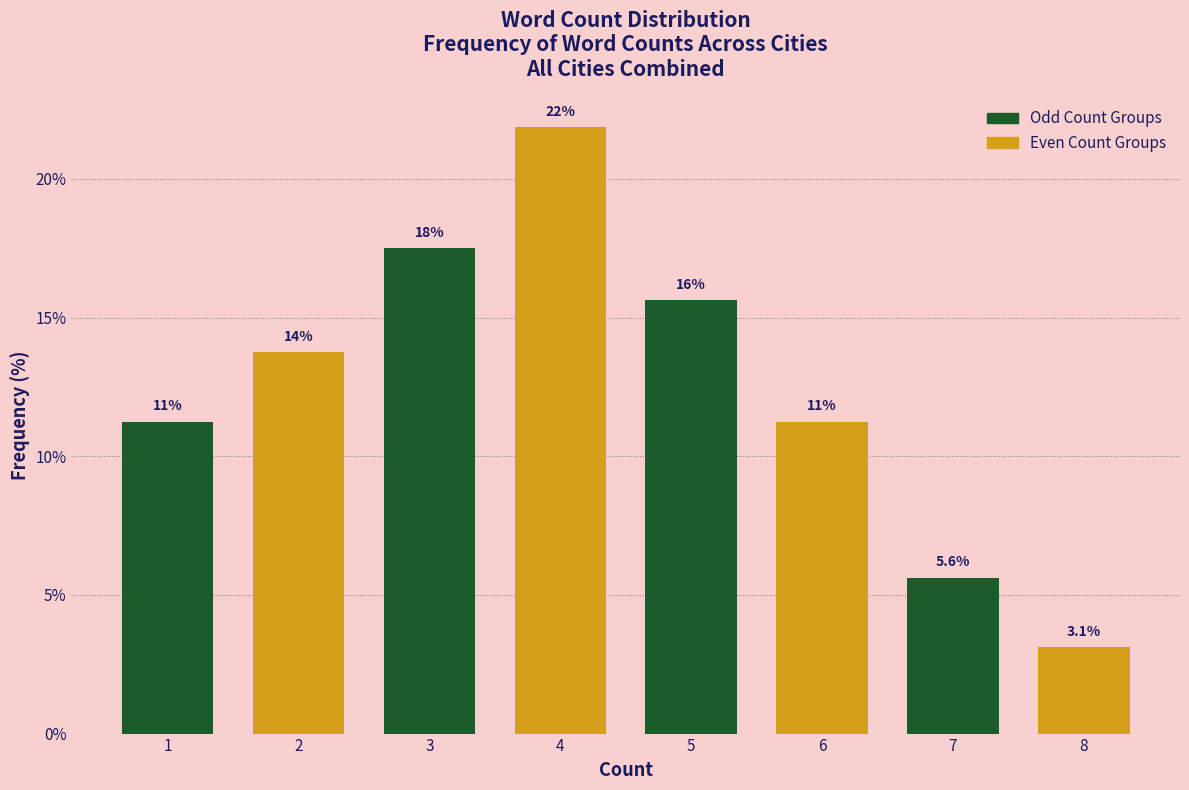

How many bars are there in total?

8